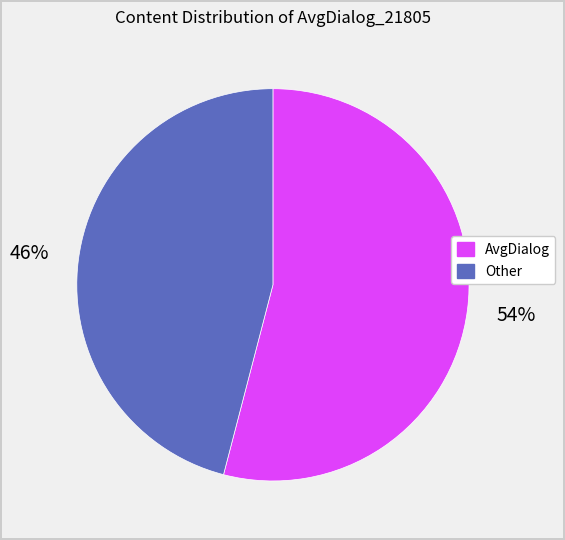

To the nearest percent, what is the average slice percentage?

50%